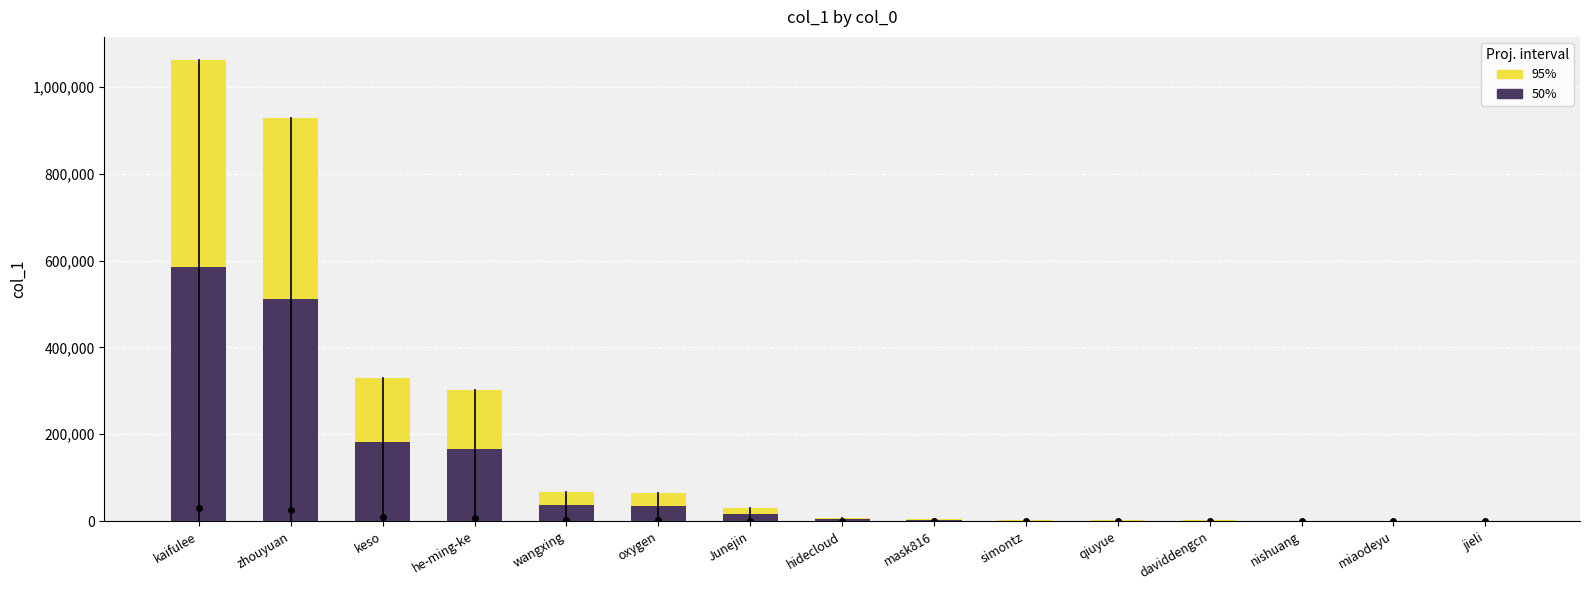

Between Junejin and qiuyue, which is larger?

Junejin